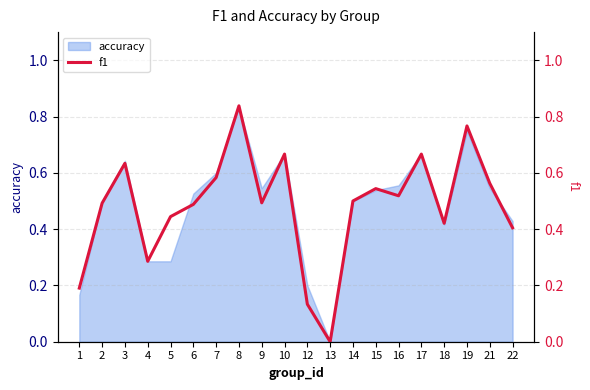

Reading right to left, extract all data points from this chart.

22=0.4	21=0.6	19=0.8	18=0.4	17=0.7	16=0.5	15=0.5	14=0.5	13=0.0	12=0.1	10=0.7	9=0.5	8=0.8	7=0.6	6=0.5	5=0.4	4=0.3	3=0.6	2=0.5	1=0.2